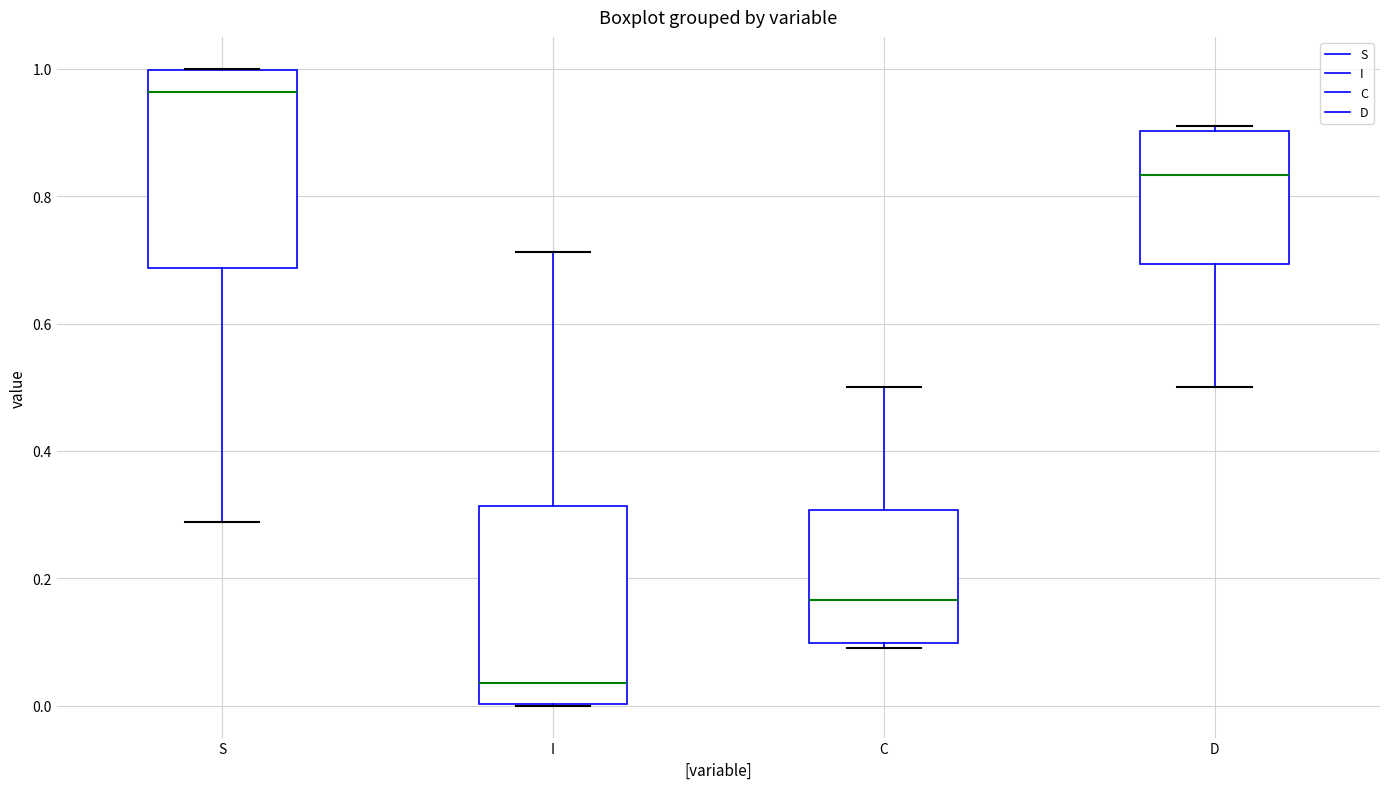

Where is the lower edge of the box for C on the y-axis? The values are not printed on the chart, so give them approximately, as read against the axis.

0.10